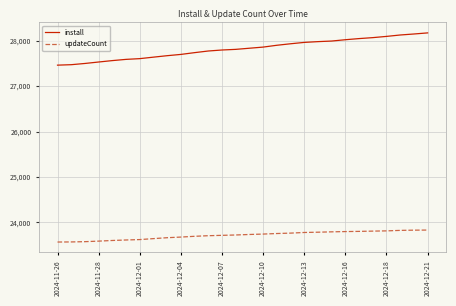

True or false: updateCount and install cross at least once.

False